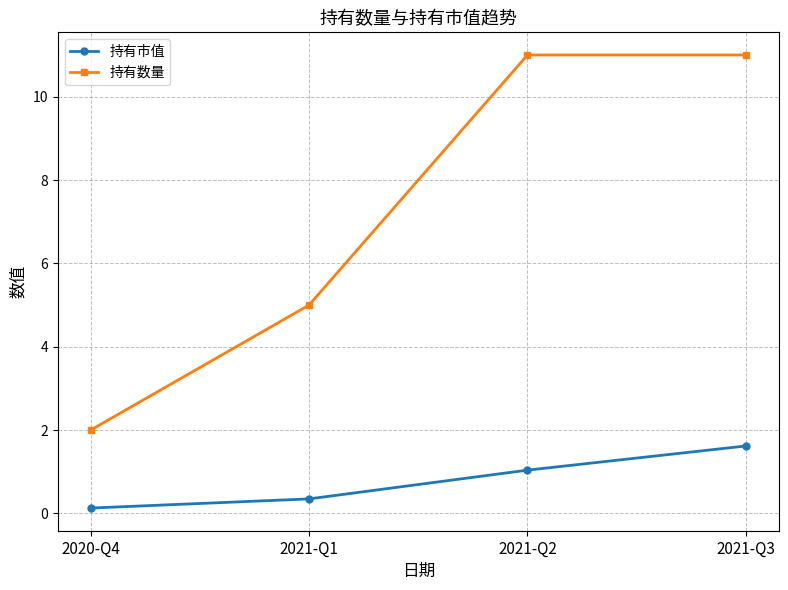

What is the difference between the highest and lowest values at 2021-Q3?

9.4